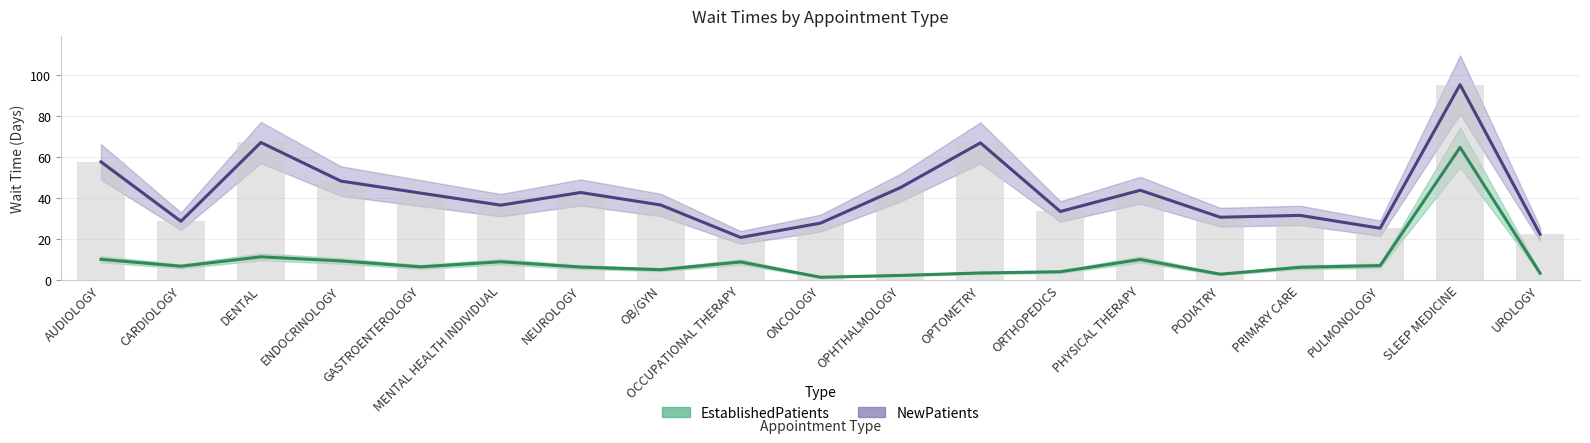

Are the bars grouped side by side (vs. stacked)?

Yes